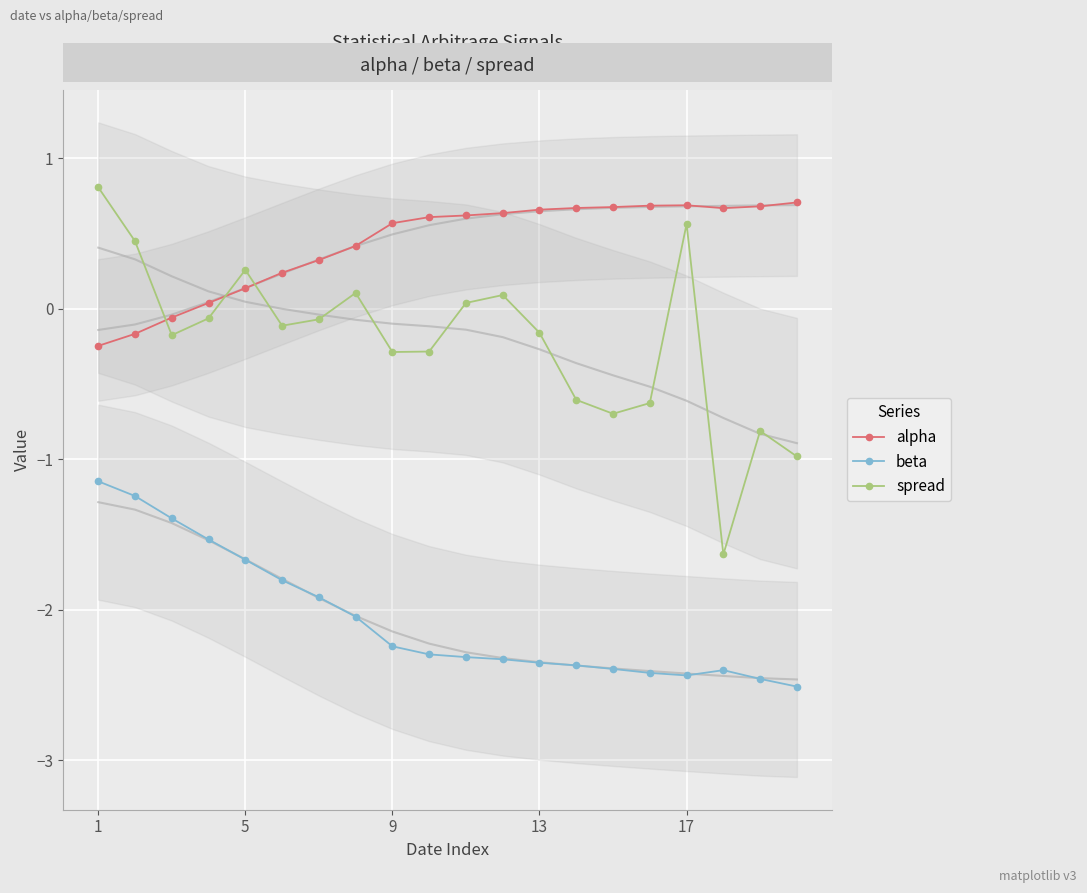

True or false: beta and alpha intersect in this chart.

False